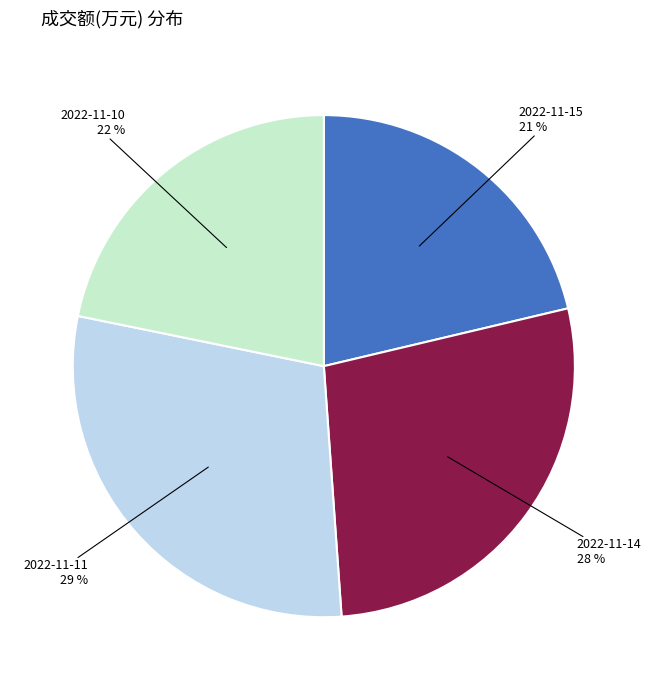

Is there a majority slice in this chart?

No